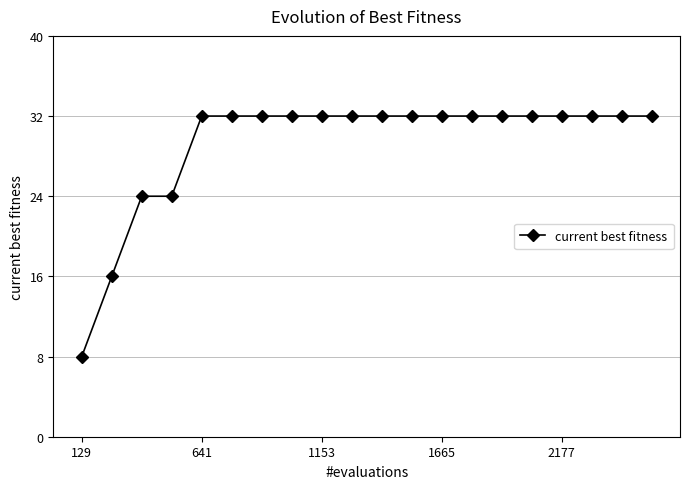

What is the sum of all values?

584